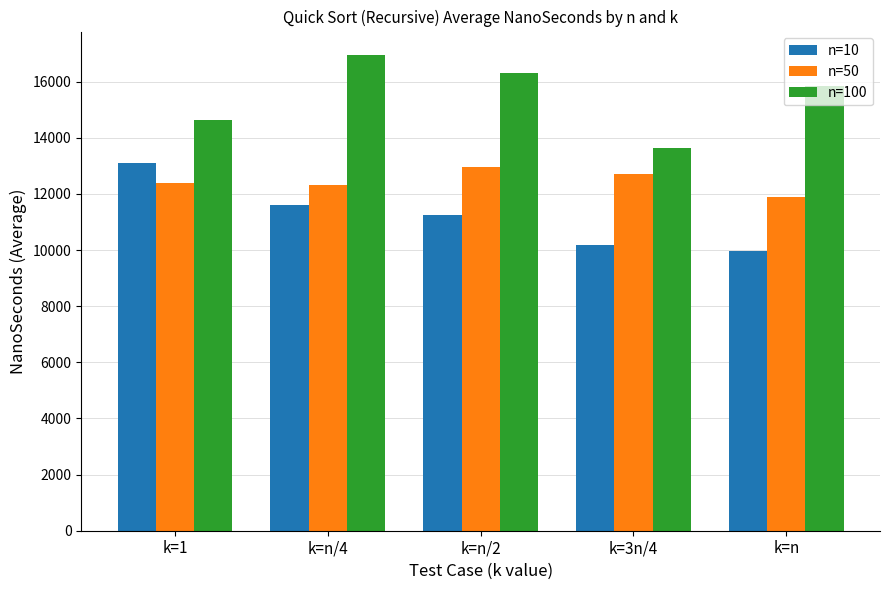

What is the average value of the n=10 series?

11221.8